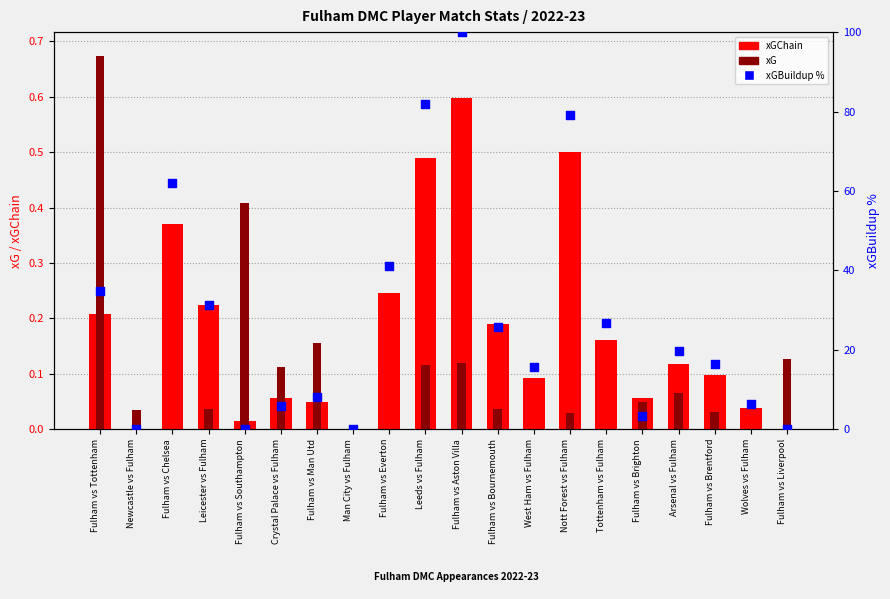

Which series reaches the maximum Y coordinate?

xGBuildup %